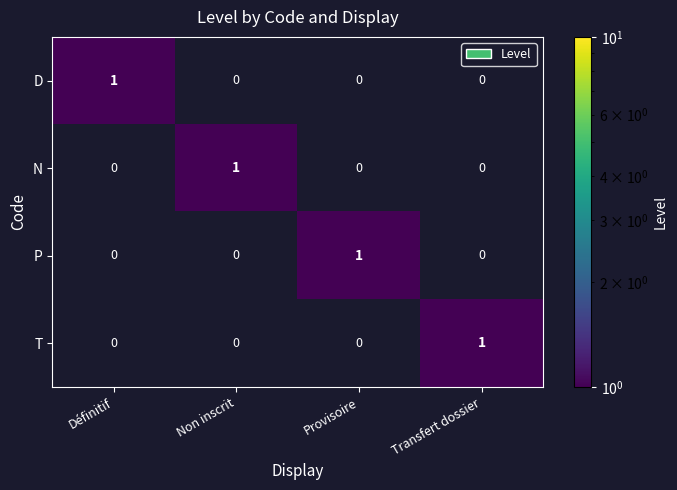

The D series shows 2 at Définitif. True or false?

False